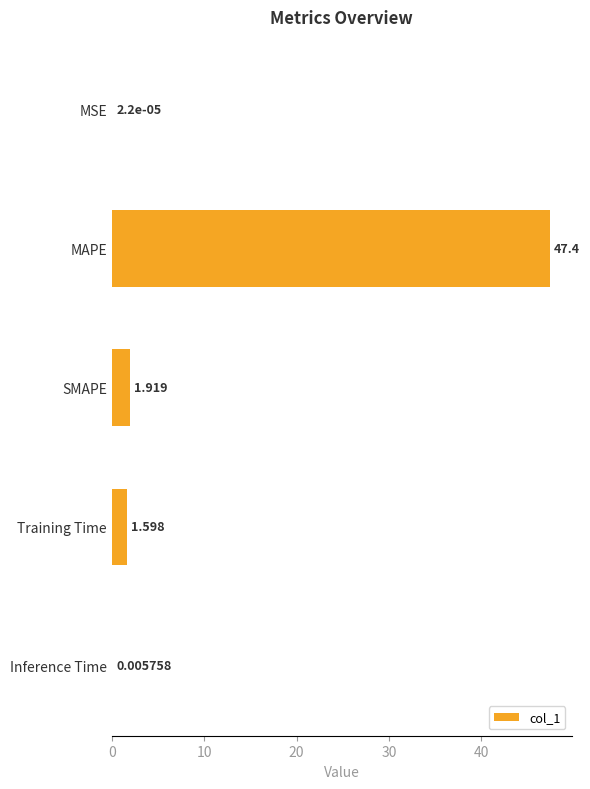

Between MSE and MAPE, which is larger?

MAPE